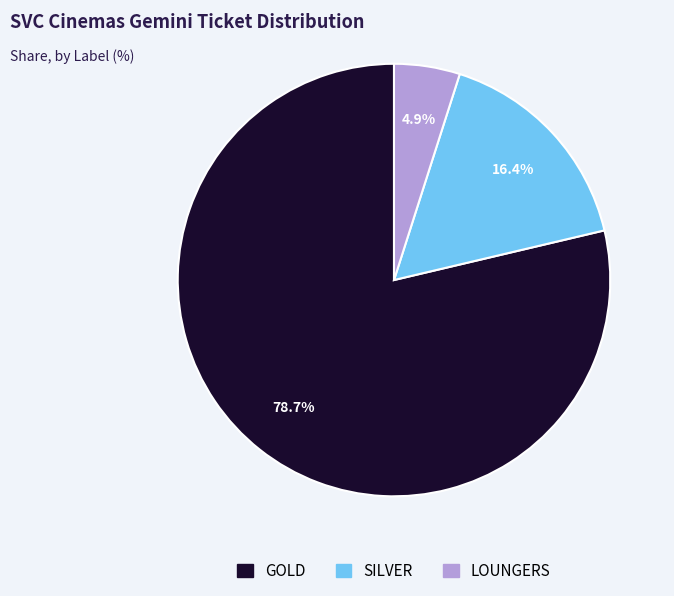

What portion of the pie excludes GOLD?

21.3%